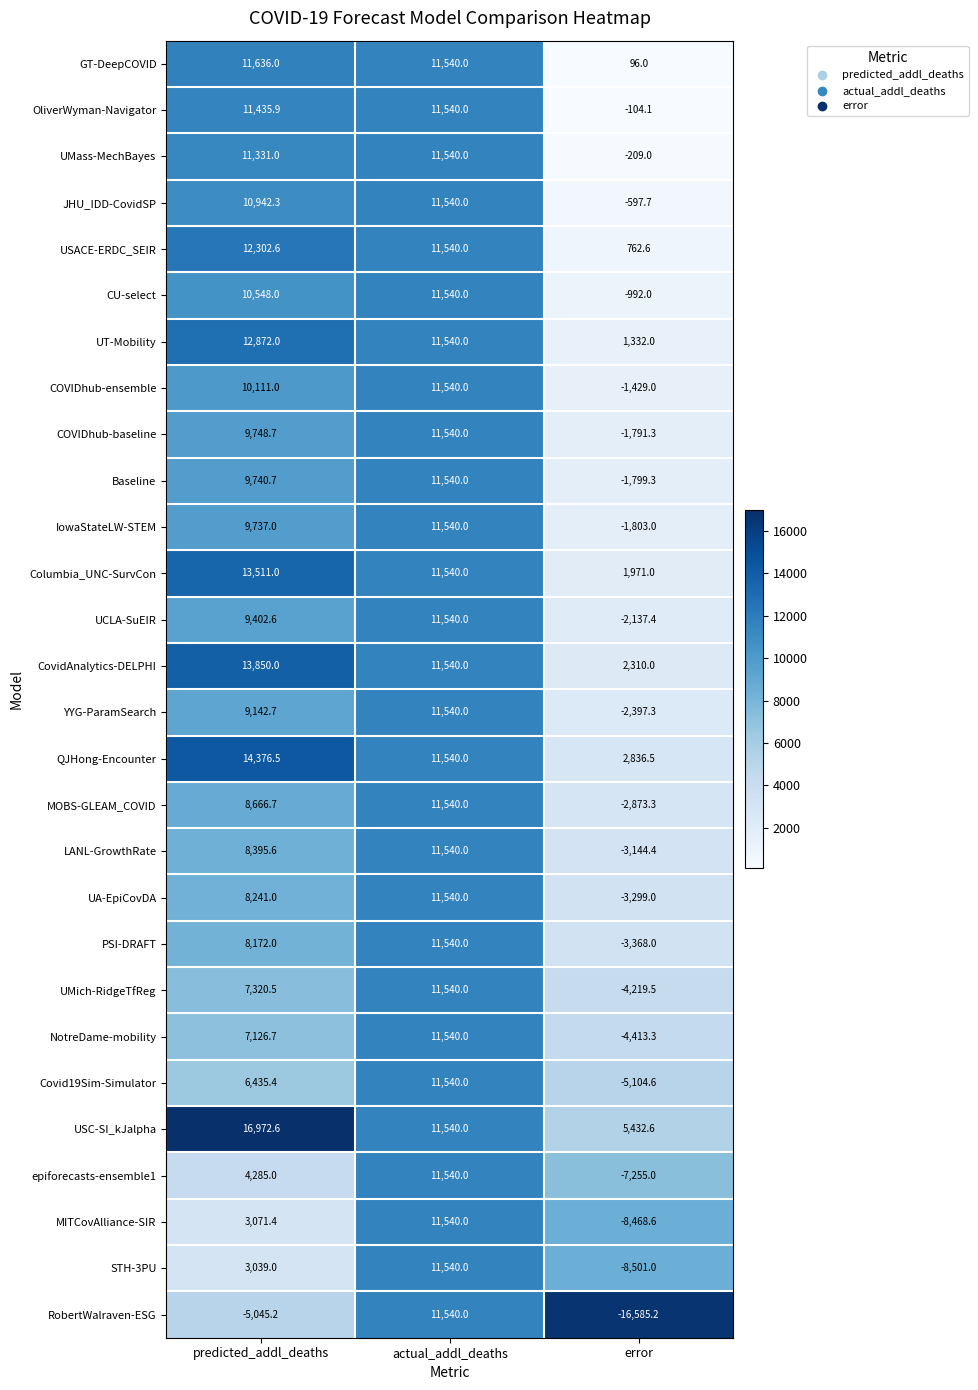

Which series has the largest total across all categories?

USC-SI_kJalpha